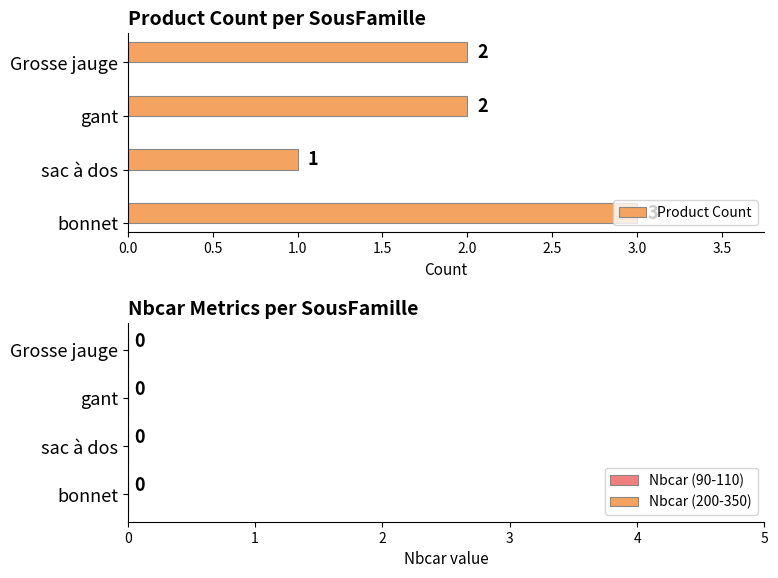

What is the sum of the values at Grosse jauge and bonnet?

5